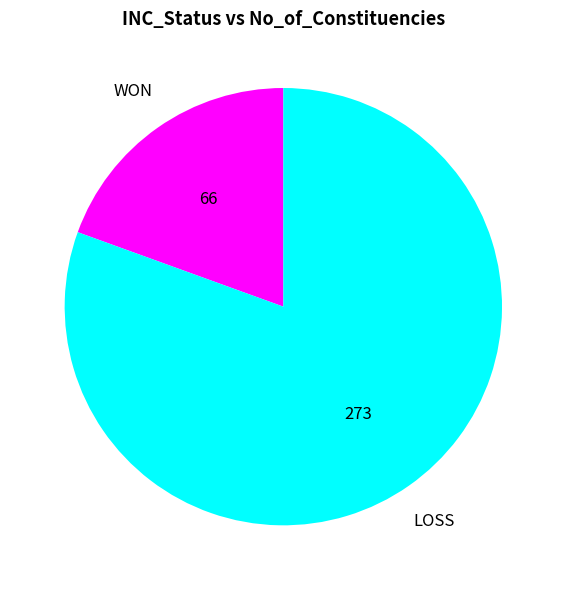

Is there a majority slice in this chart?

Yes